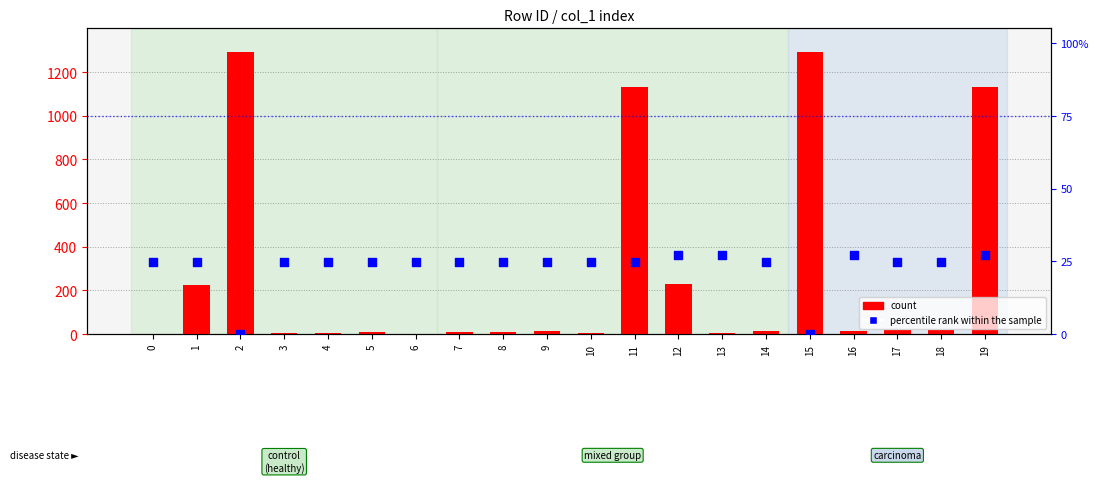

Which series has the largest total across all categories?

count